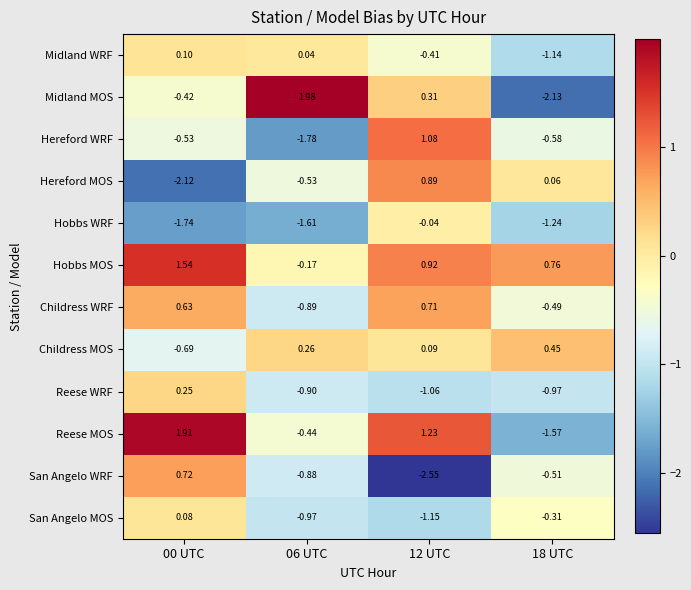

At 18 UTC, list the series in order from smallest to largest.

Midland MOS, Reese MOS, Hobbs WRF, Midland WRF, Reese WRF, Hereford WRF, San Angelo WRF, Childress WRF, San Angelo MOS, Hereford MOS, Childress MOS, Hobbs MOS